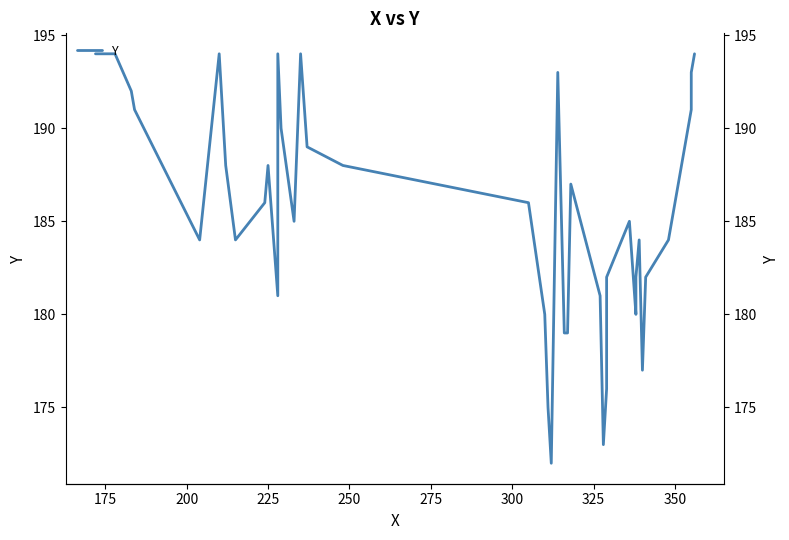

How many points are higher than both their immediate neighbors (excluding endpoints)?

8